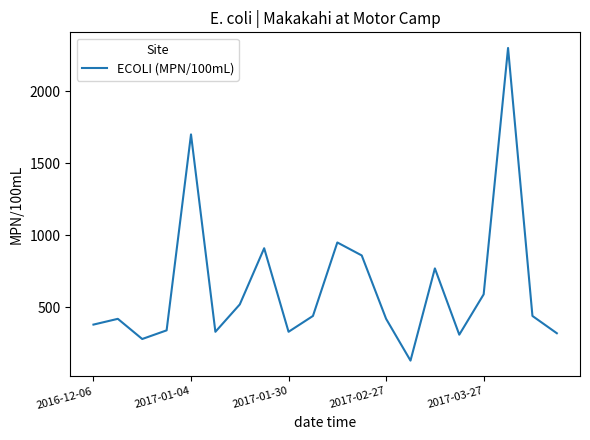

What is the difference between the maximum and minimum values?

2170